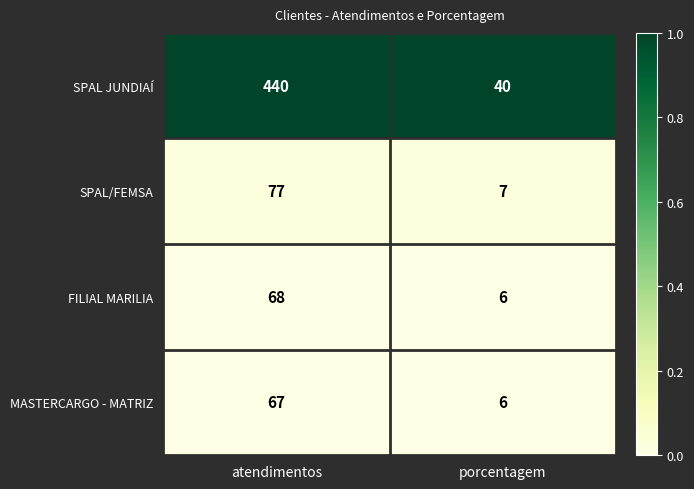

Rank the series at atendimentos from lowest to highest value.

MASTERCARGO - MATRIZ, FILIAL MARILIA, SPAL/FEMSA, SPAL JUNDIAÍ